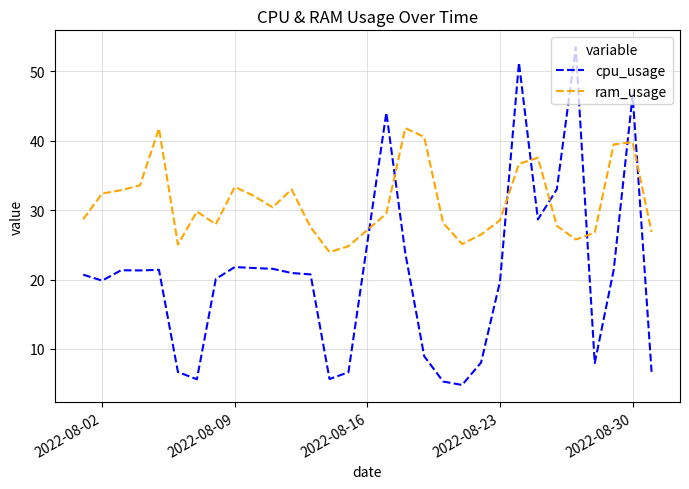

Rank the series by their maximum value, from highest to lowest.

cpu_usage, ram_usage